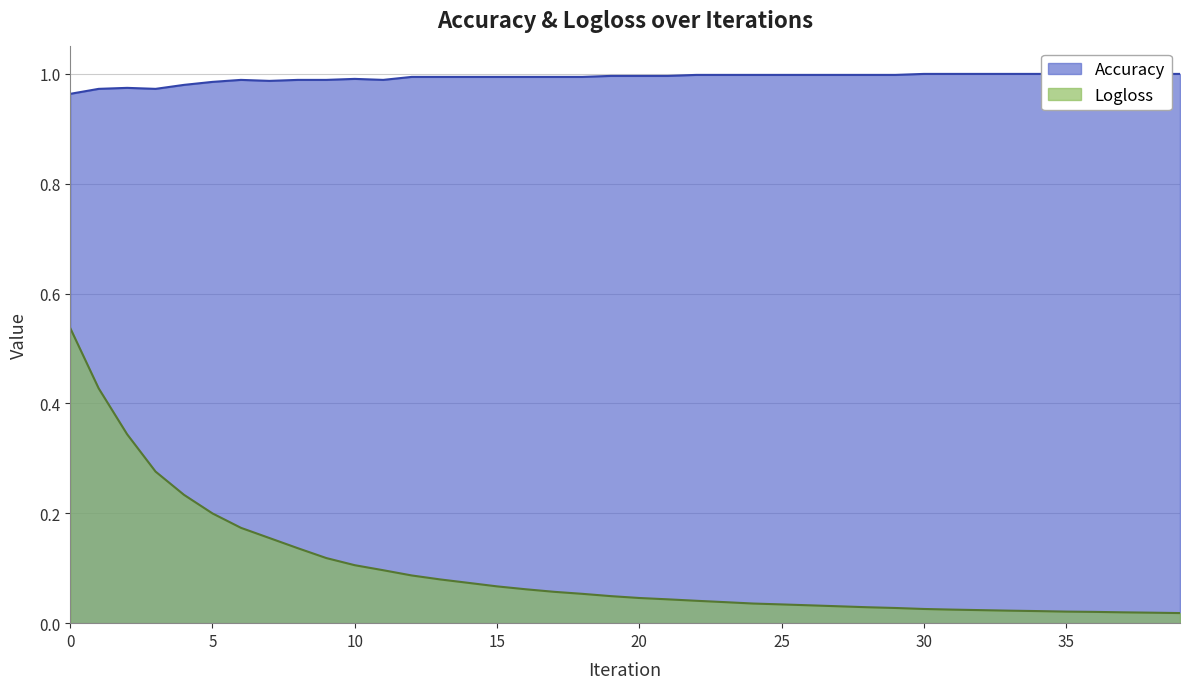

What is the difference between the maximum and minimum values in the Logloss series?

0.5